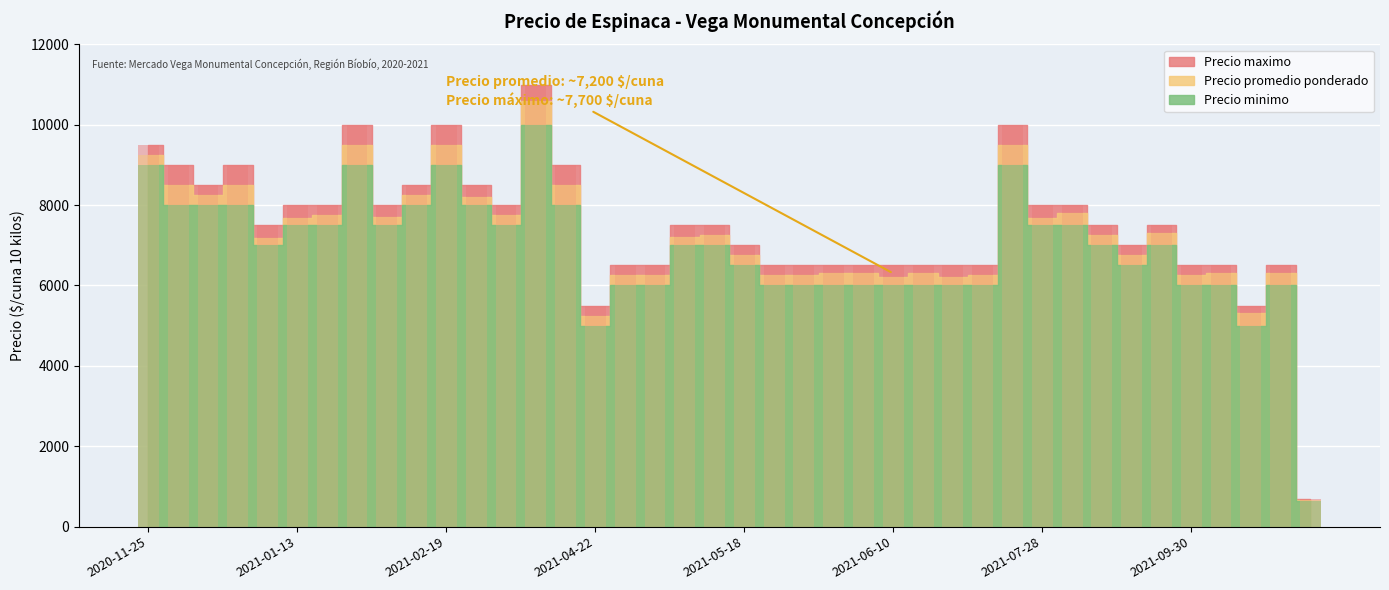

What position from the right is 2021-07-28?

10